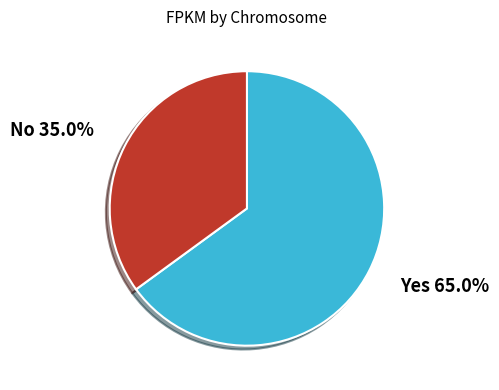

Does Yes 65.0% represent more than half of the total?

Yes